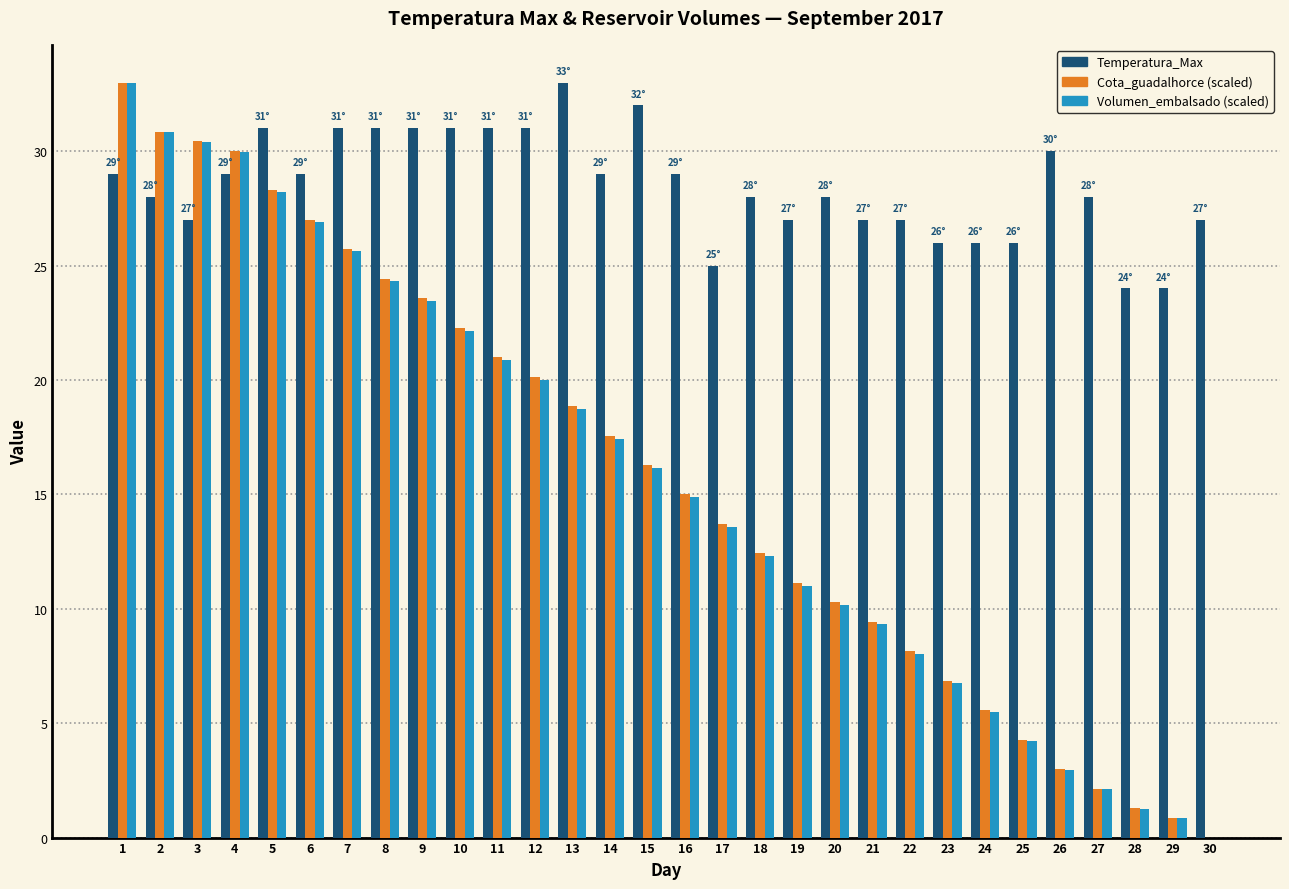

What is the maximum value shown in the chart?

33.0